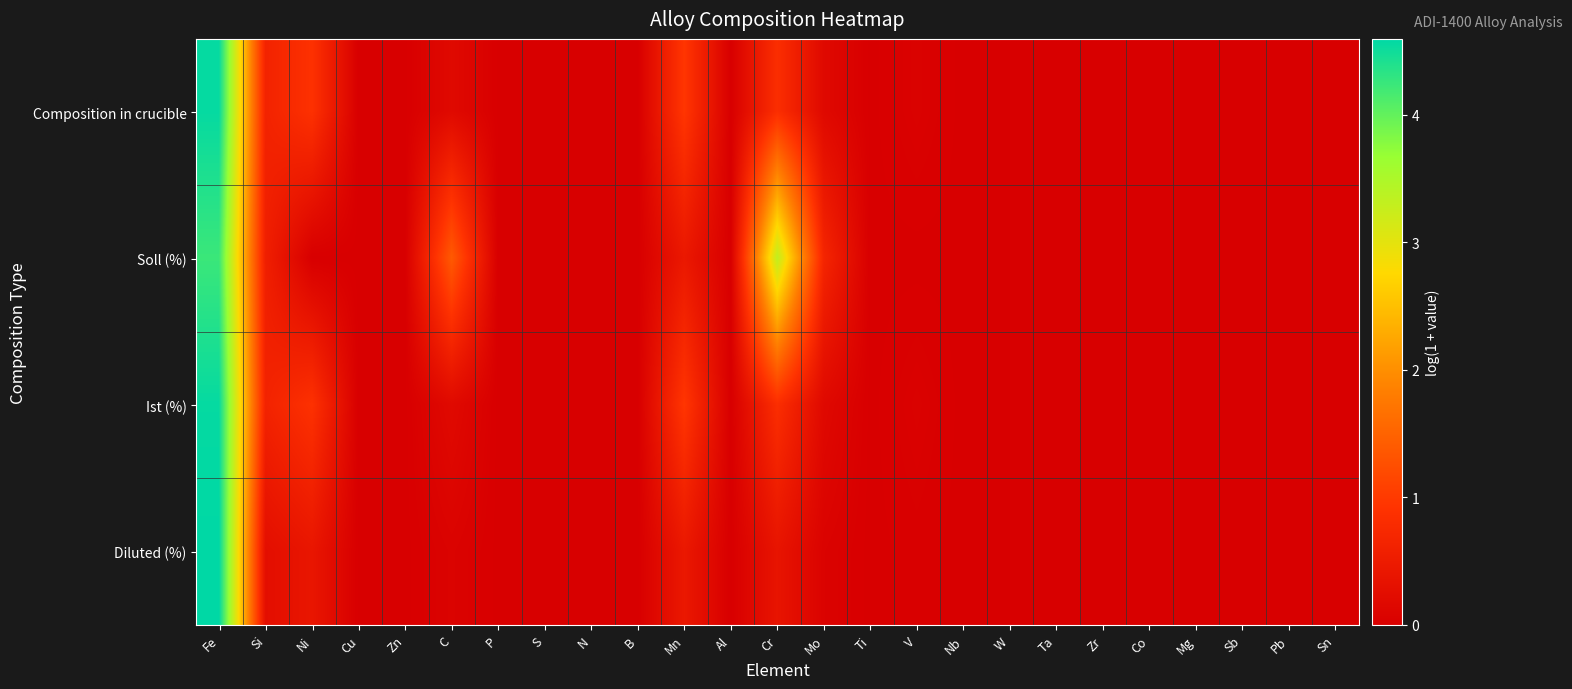

Which category has the lowest value across all series?

Cu